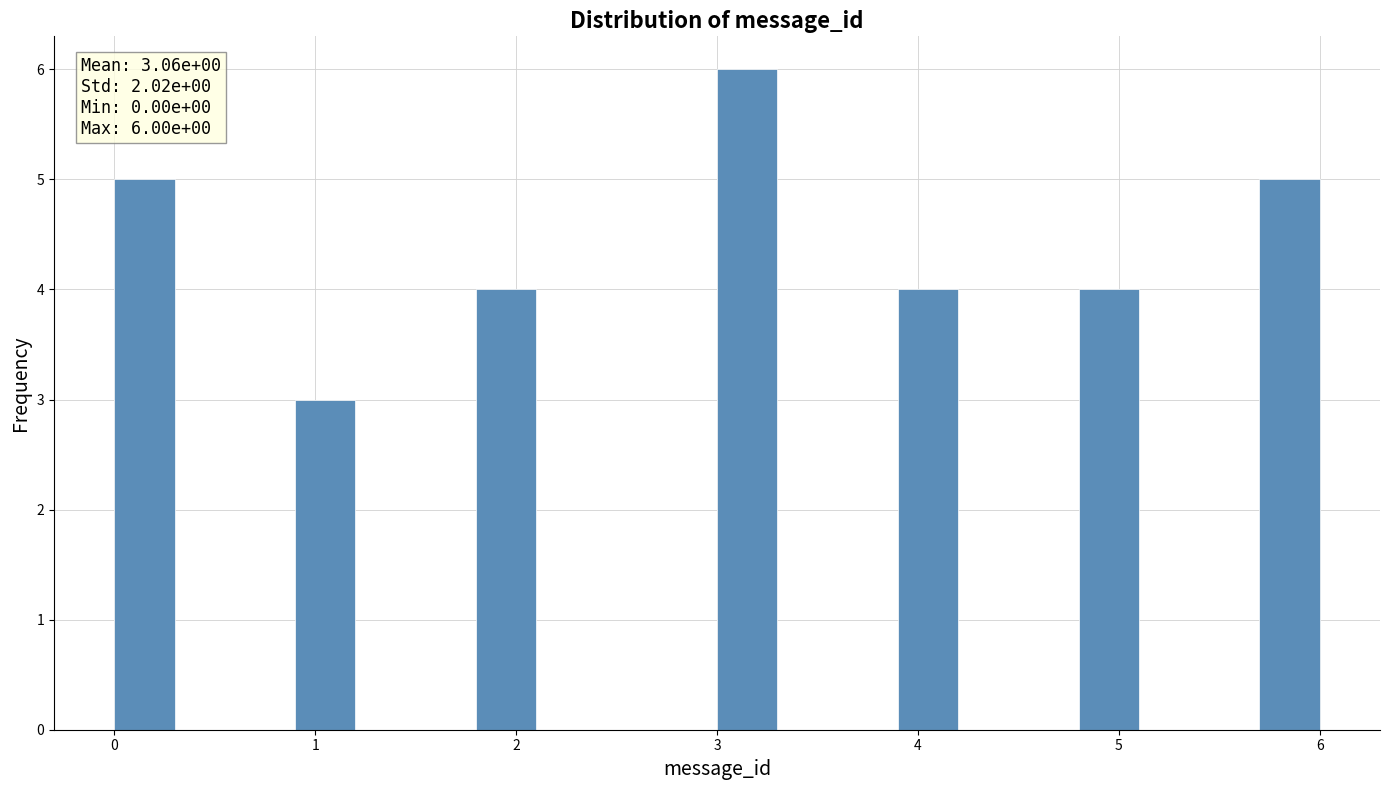

Around what value on the x-axis is the tallest bar? Give the approximate position of its centre, as read against the axis.

3.2